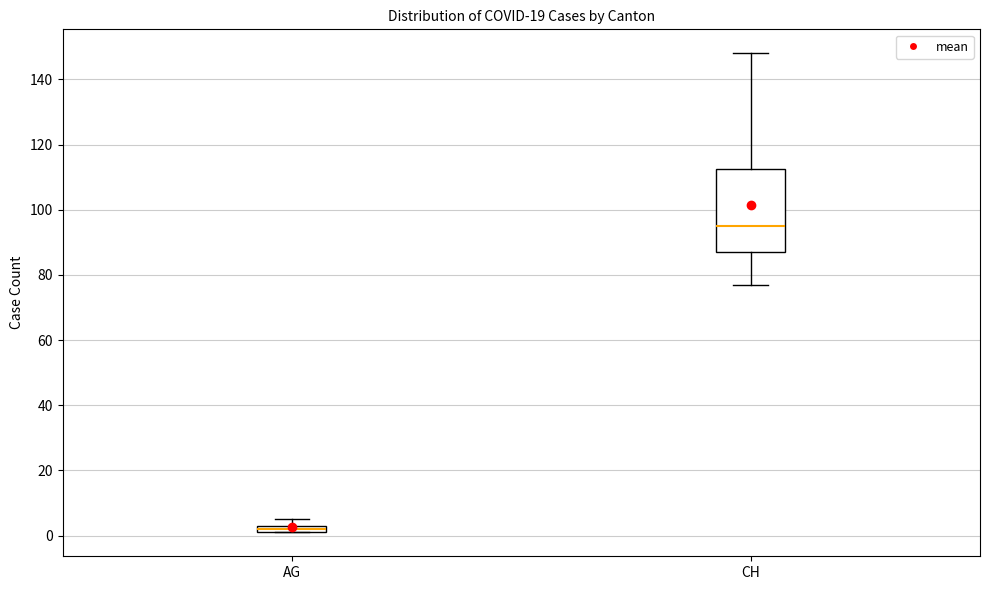

Where is the lower edge of the box for AG on the y-axis? The values are not printed on the chart, so give them approximately, as read against the axis.

2